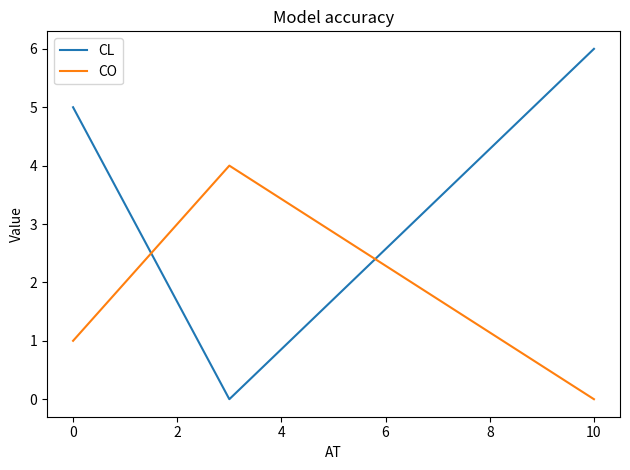

Rank the series by their maximum value, from lowest to highest.

CO, CL